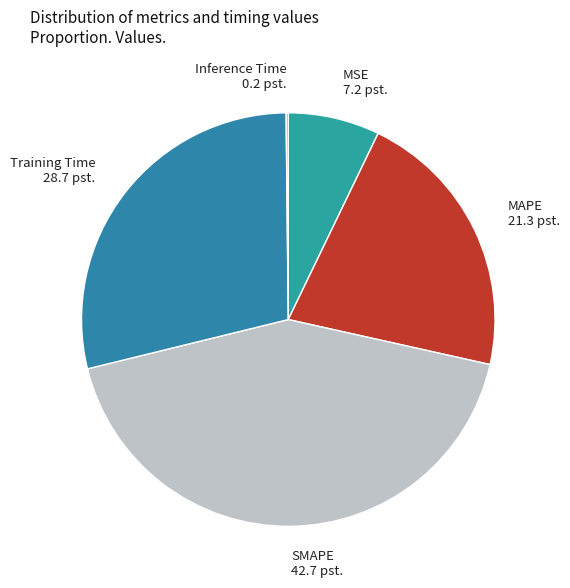

Is Training Time the majority of the pie?

No